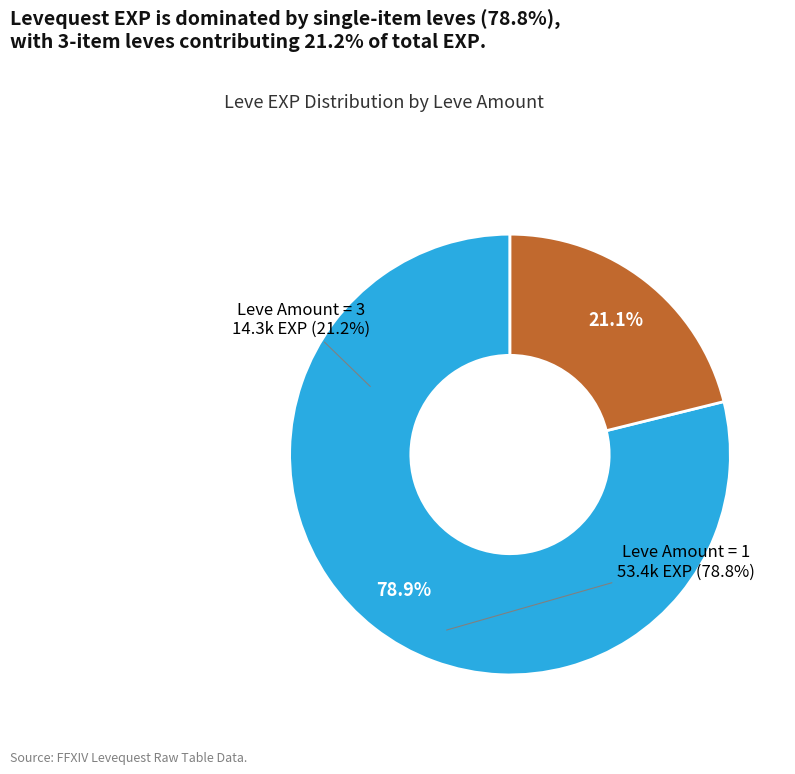

Does any single category account for the majority?

Yes